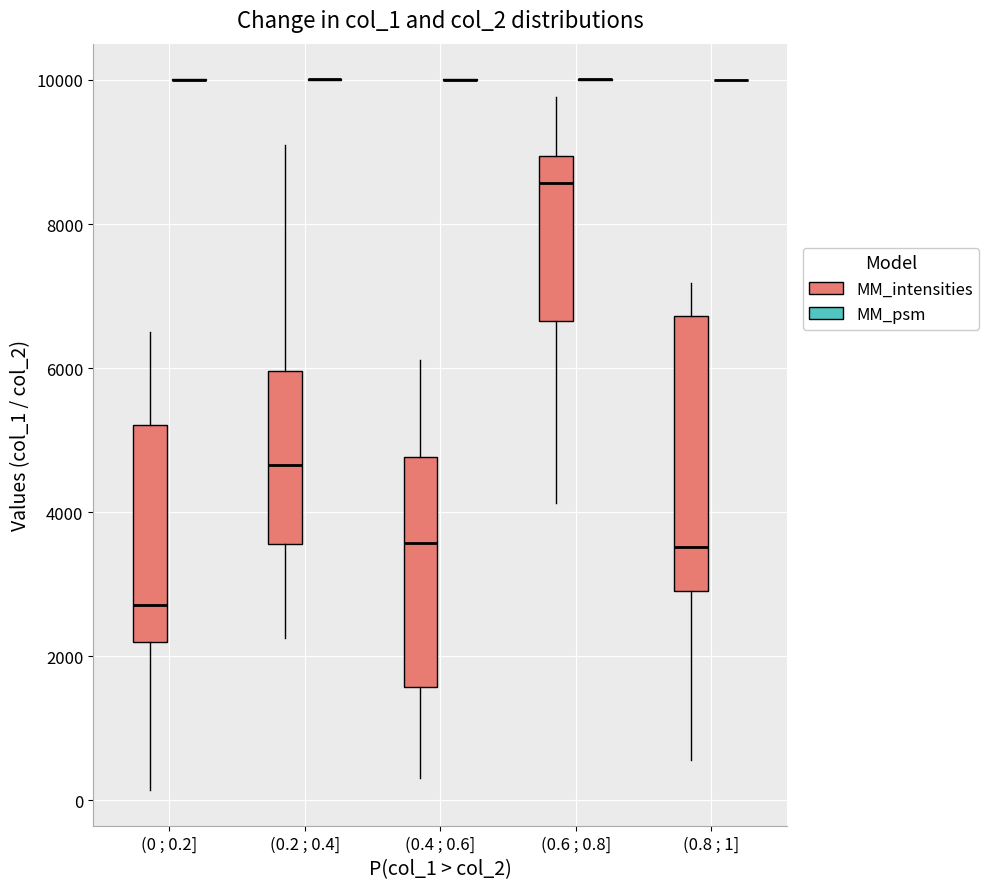

Which box is the tallest, from its lower edge to its upper edge?

(0.8 ; 1] (MM_intensities)